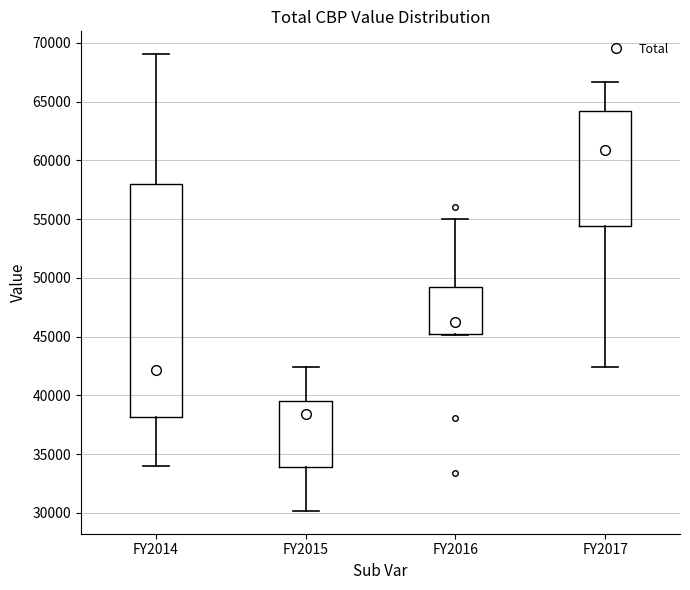

Where does the lower whisker of the box for FY2014 end on the y-axis? The values are not printed on the chart, so give them approximately, as read against the axis.

34000